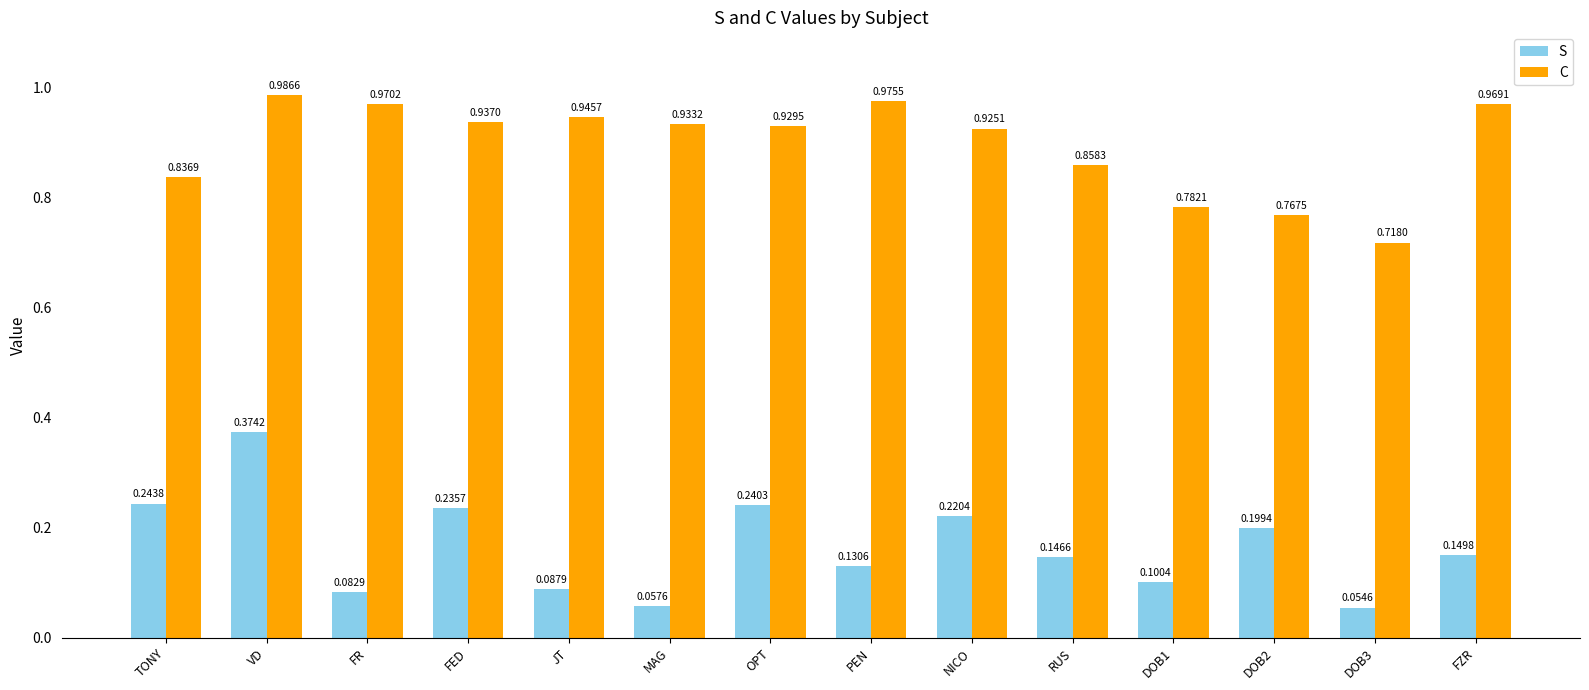

Is it true that S equals 0.1 at DOB3?

True